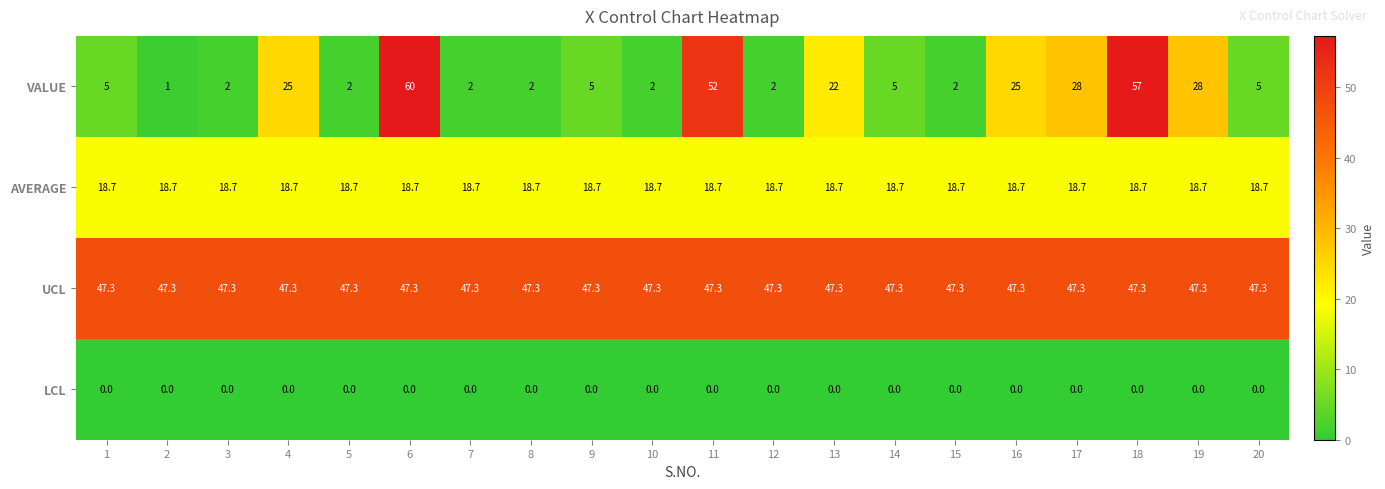

List the series in order of their peak value, lowest first.

LCL, AVERAGE, UCL, VALUE